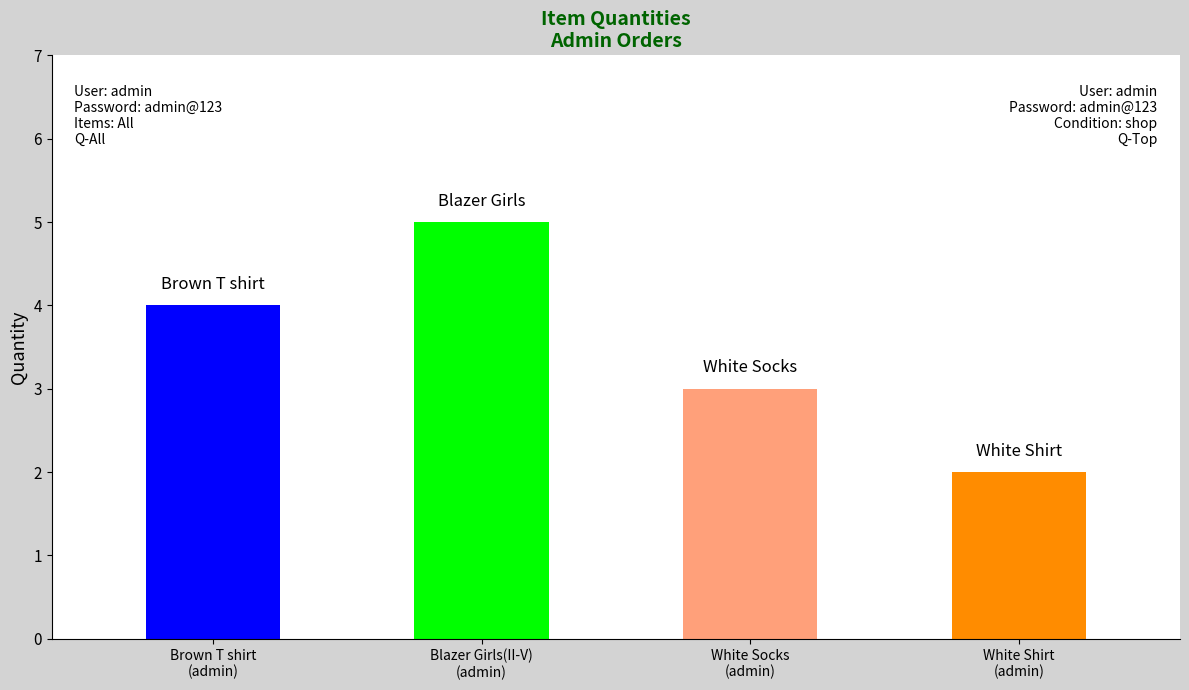

Which category has the highest value across all series?

Blazer Girls(II-V)